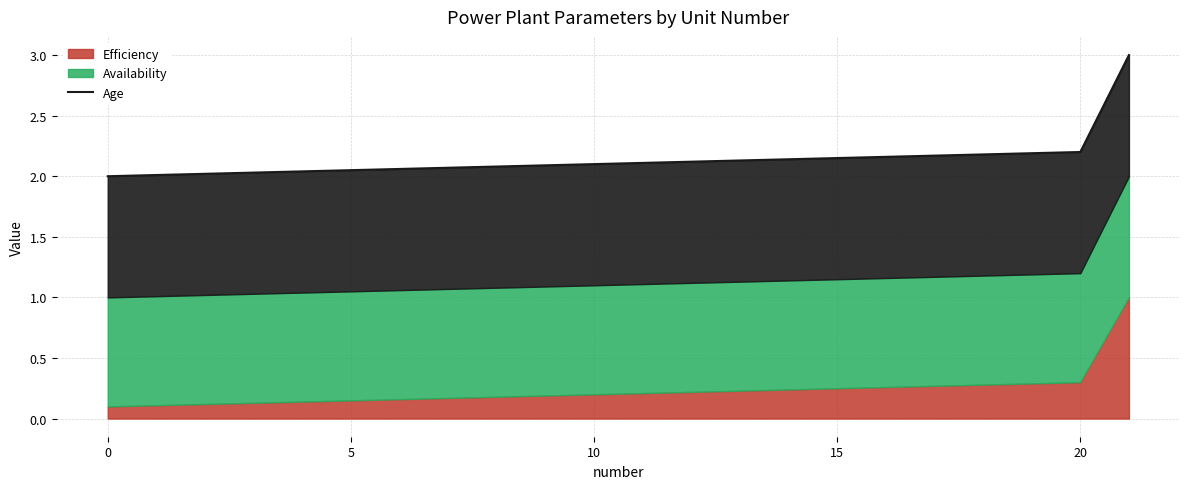

How many lines are shown in the chart?

1